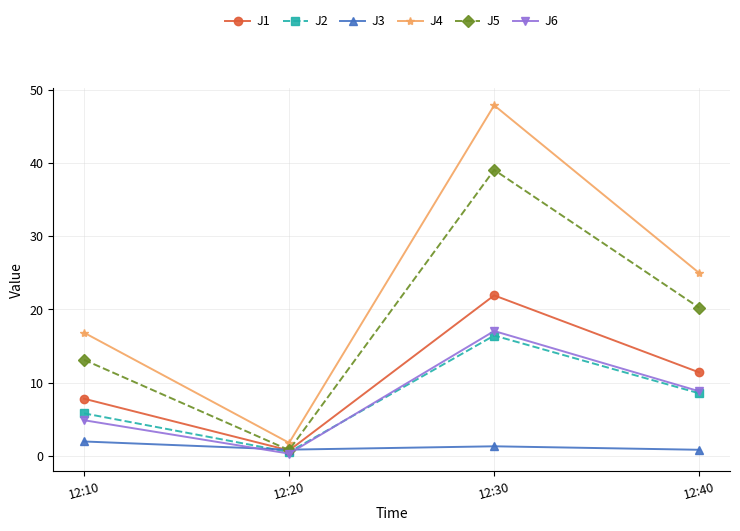

Rank the categories by J1 value from lowest to highest.

12:20, 12:10, 12:40, 12:30